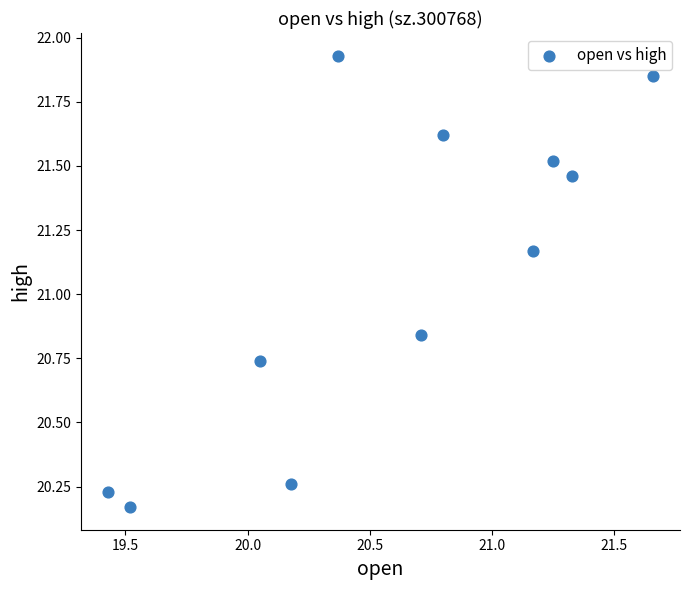

What is the average X value?

20.6